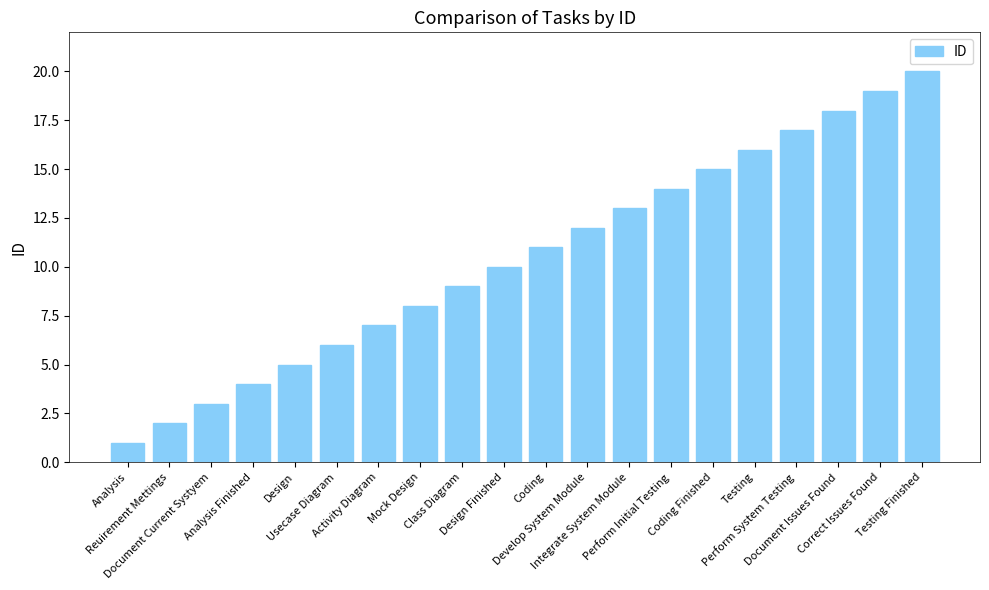

Is it true that the value at Design Finished is 10?

True